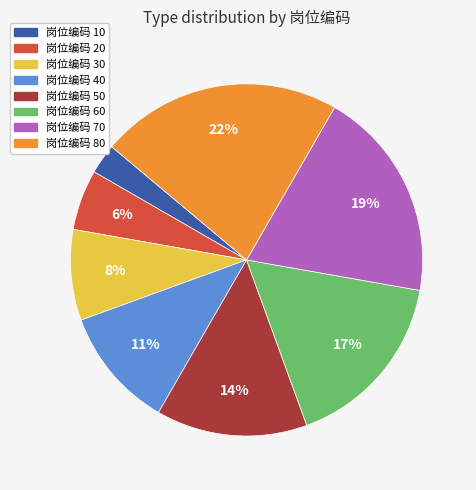

To the nearest percent, what percentage of the pie is 岗位编码 30?

8%